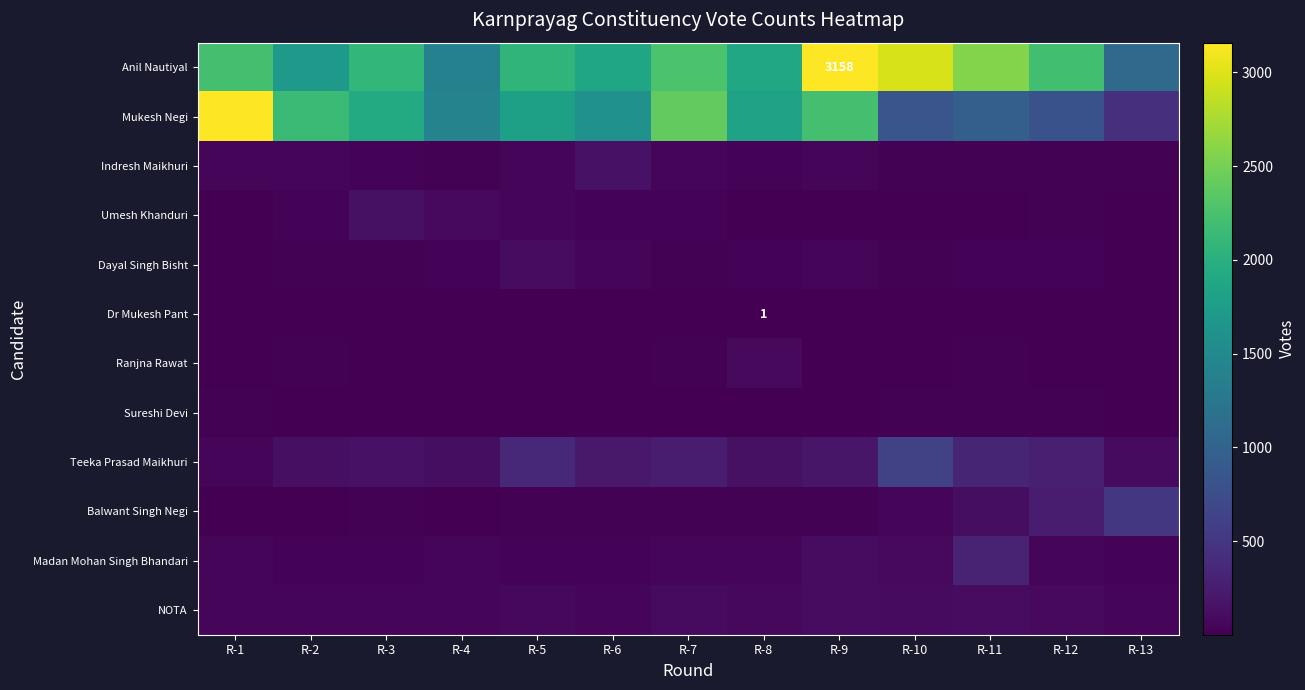

Is the value of Dr Mukesh Pant at R-12 greater than the value of Madan Mohan Singh Bhandari at R-8?

No